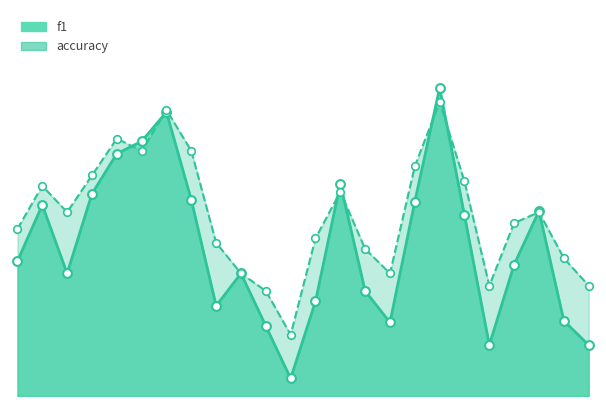

Which series has the largest total across all categories?

accuracy